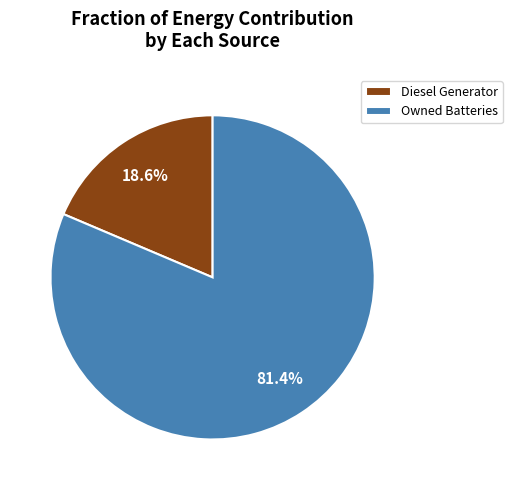

Does Owned Batteries account for over 50% of the chart?

Yes